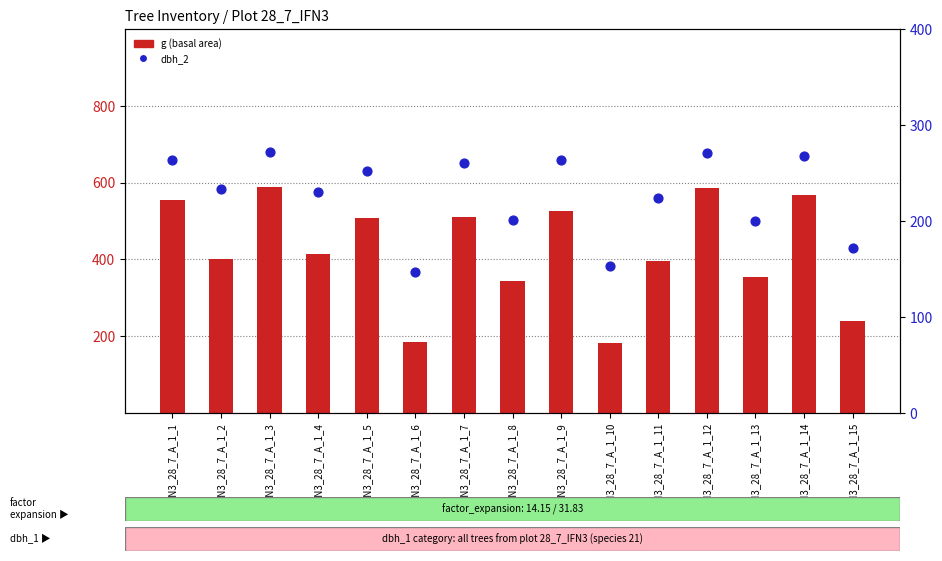

At how many categories does at least one series exceed 184?

13